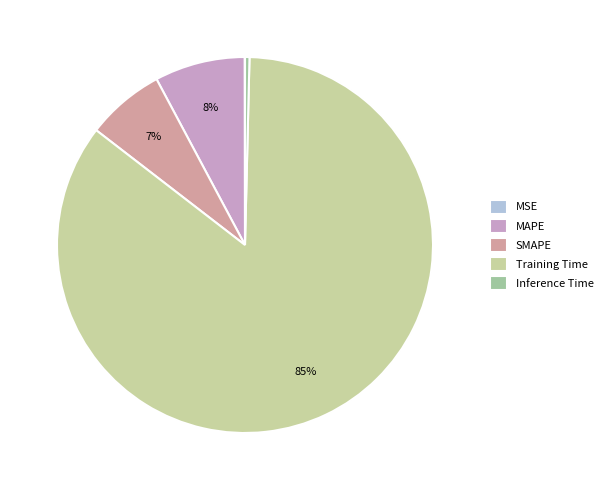

The Training Time slice represents 91% of the pie. True or false?

False